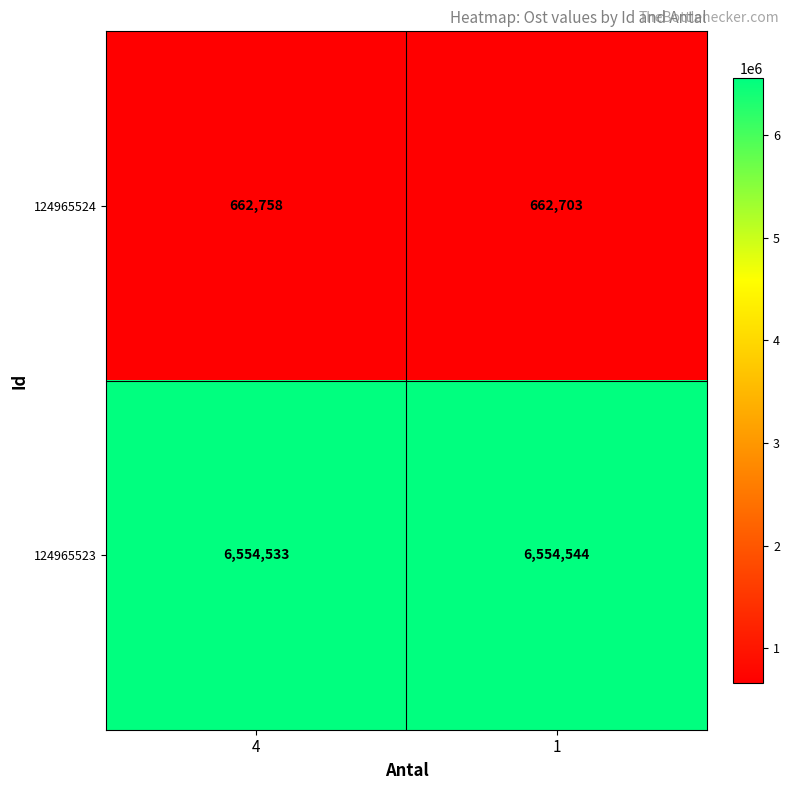

What is the approximate value of 124965523 at 1, to the nearest 5?

6554545